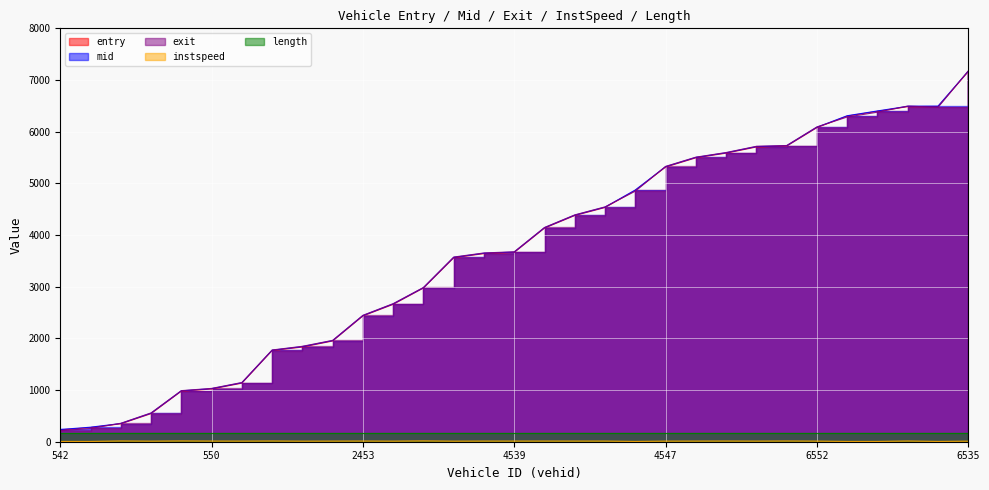

Which category has the highest value across all series?

6535